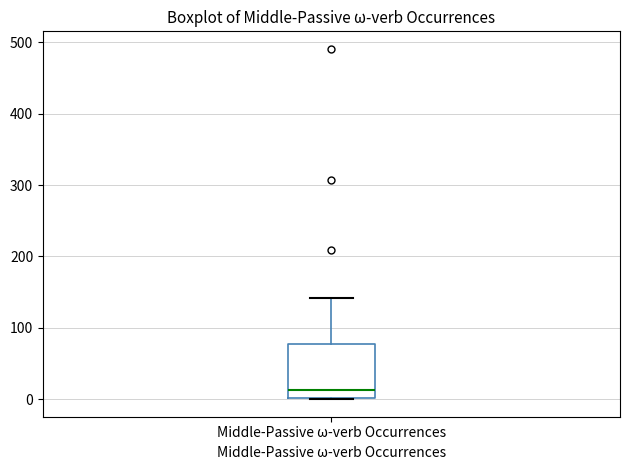

Transcribe this box plot: give where the median line is, the range the box spans, and where the two whiskers end, as read against the y-axis. The values are not printed on the chart, so give them approximately, as read against the axis.

median 10, box 0 to 80, whiskers 0 to 140